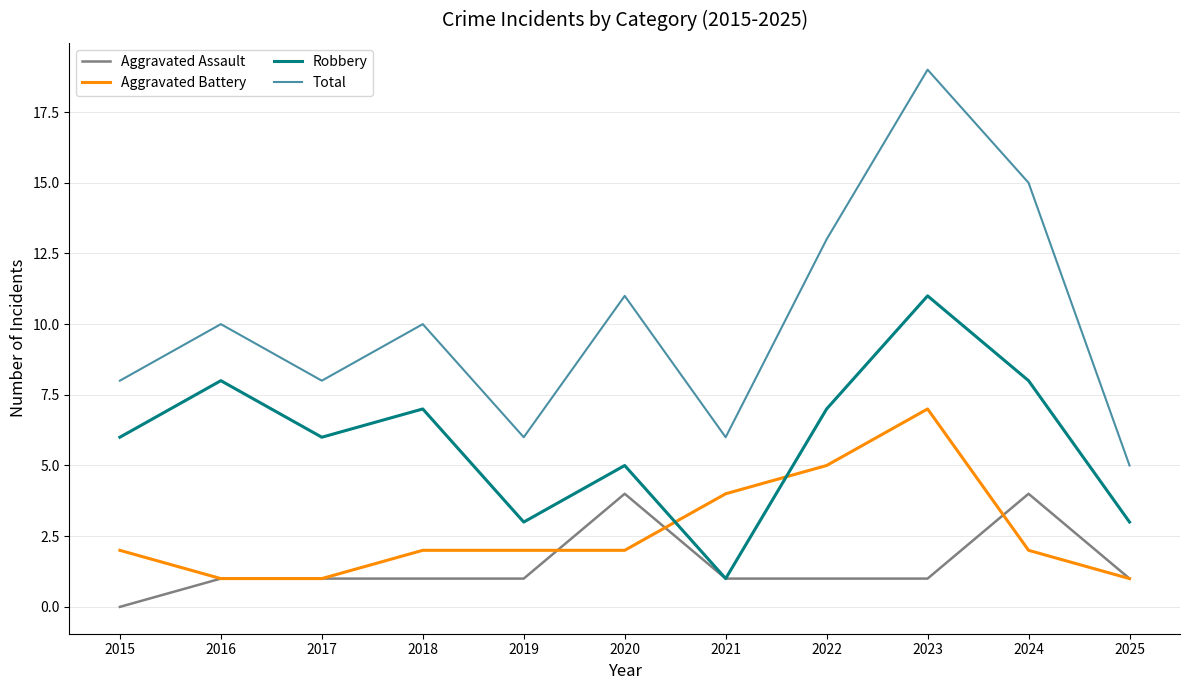

What is the sum of all Aggravated Assault values?

16